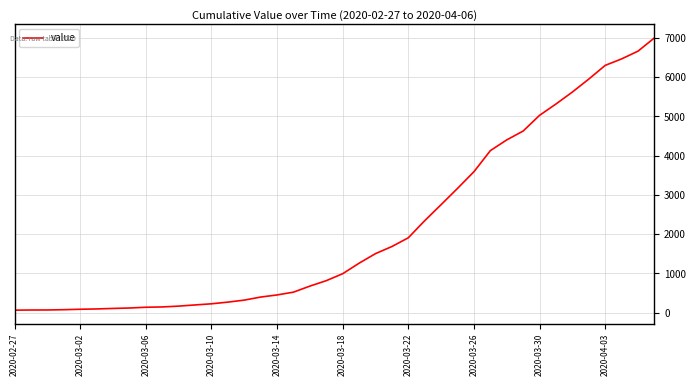

Does the chart display data point markers on the line(s)?

No